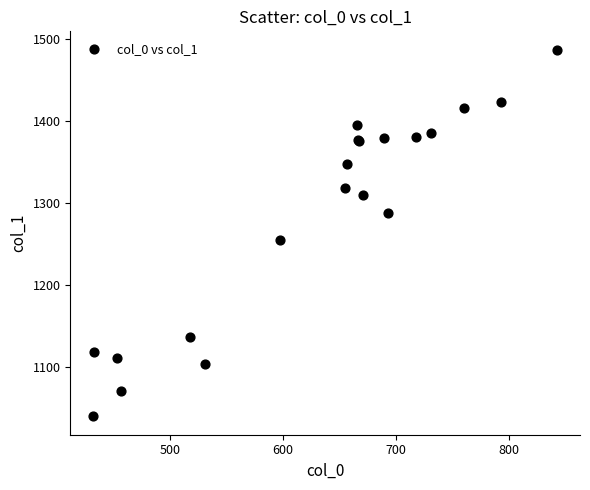

What Y value in the scatter plot is closest to 1263?

1254.9